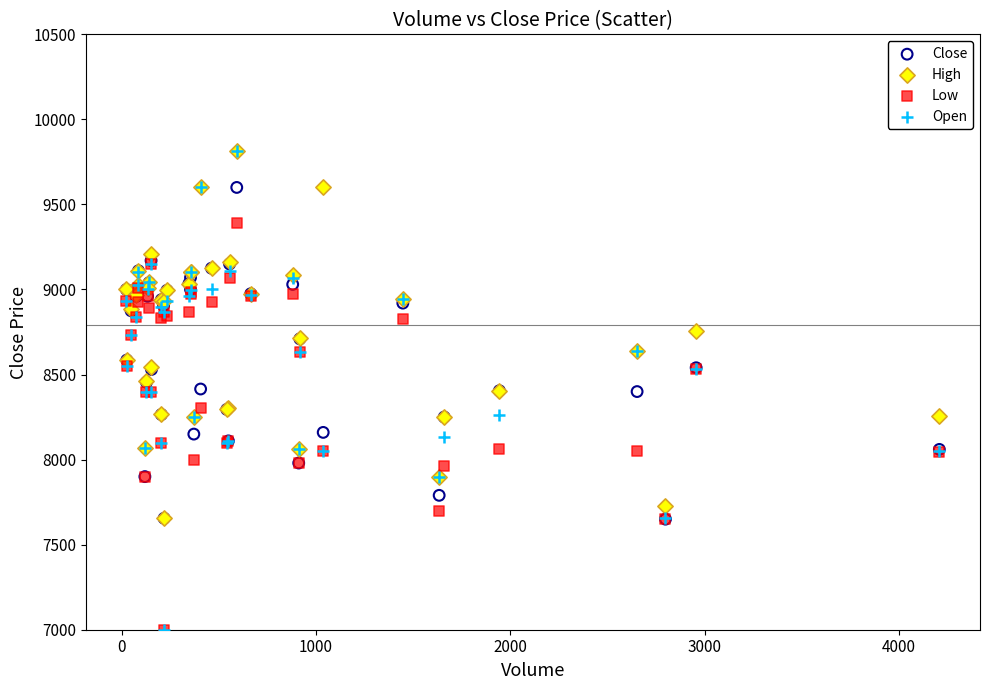

Which series has the largest Y range (max minus min)?

Open